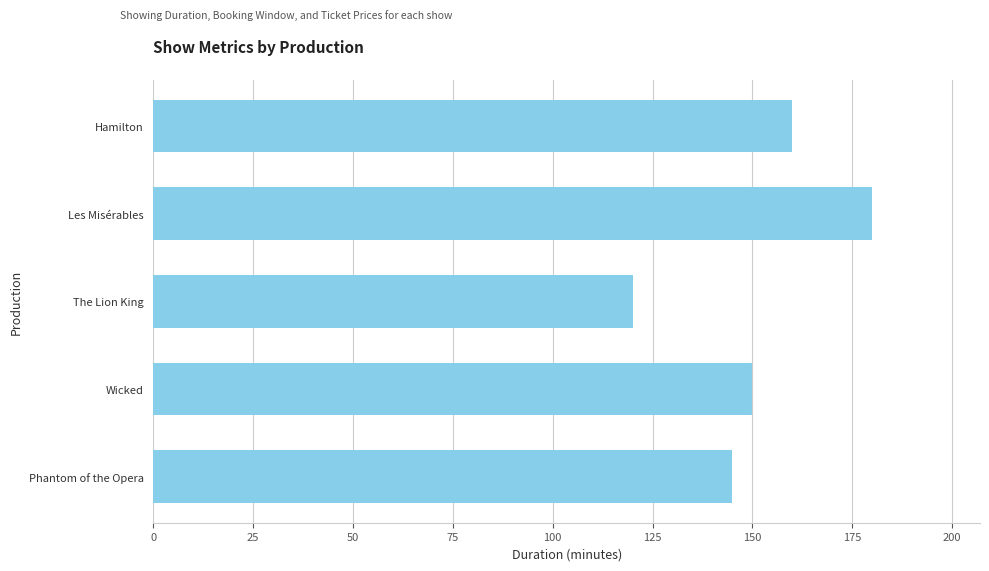

What is the greatest value displayed?

180